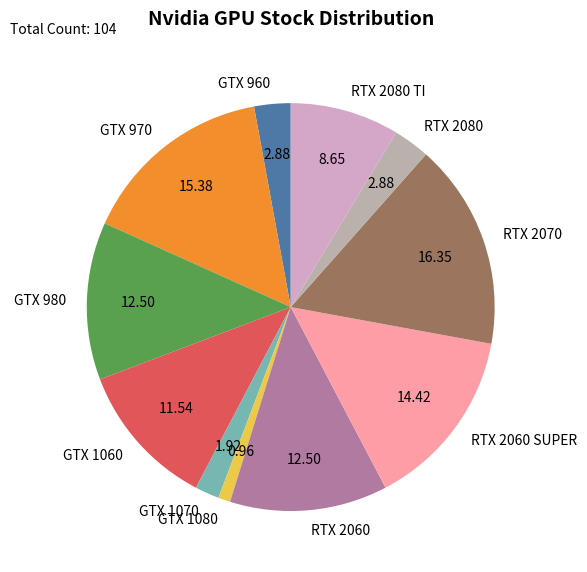

Is the sum of GTX 970 and GTX 980 greater than half?

No